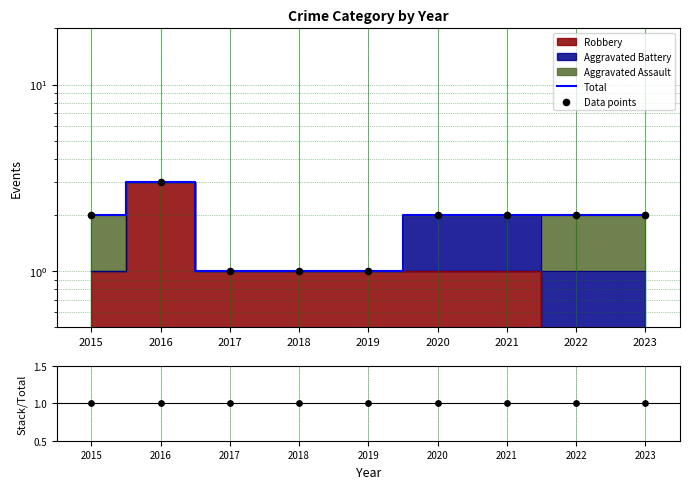

Which series has the largest total across all categories?

Total